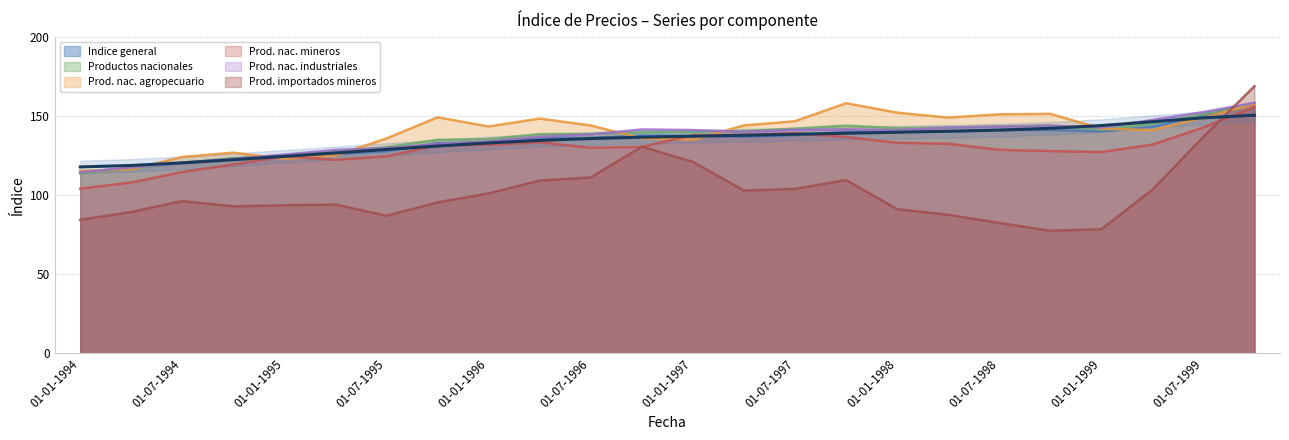

What is the difference between the maximum and second lowest values in the Indice general series?

40.9